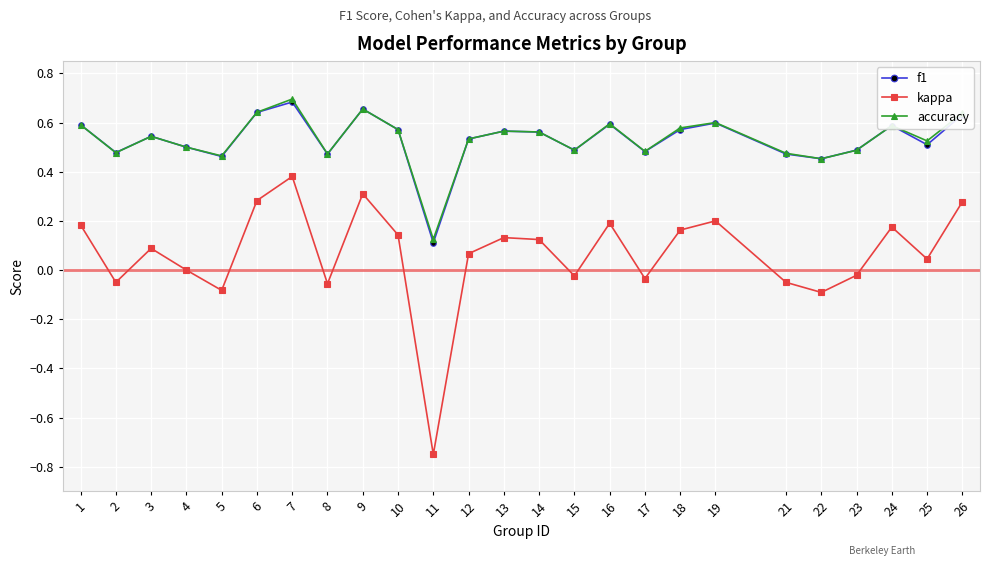

True or false: kappa and f1 cross at least once.

False